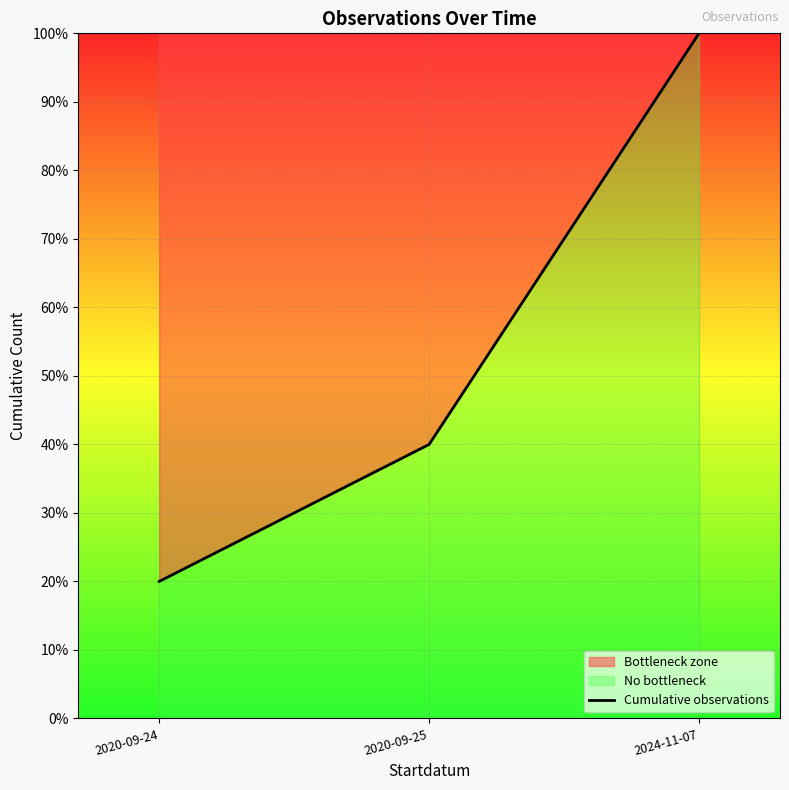

Approximately how many times larger is the value at 2020-09-24 compared to 2020-09-25?

0.5